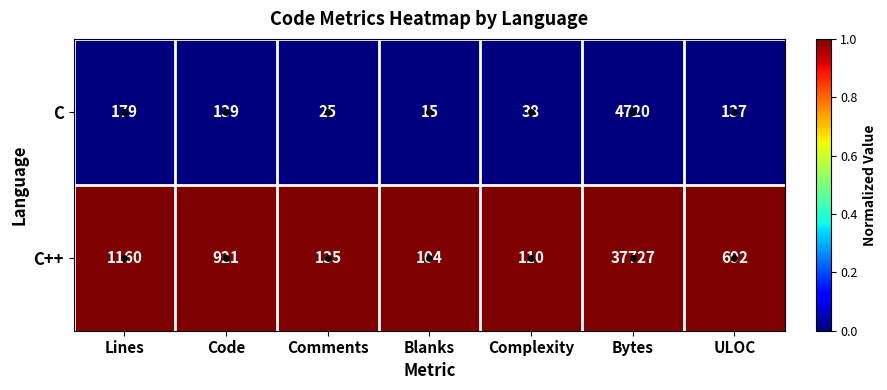

At which label is C++ closest to 18915?

Lines